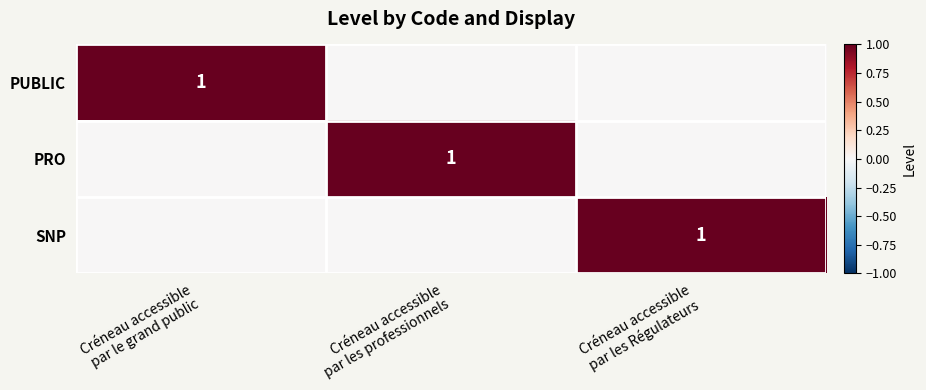

List the labels in order of SNP value, largest first.

Créneau accessible par les Régulateurs, Créneau accessible par le grand public, Créneau accessible par les professionnels